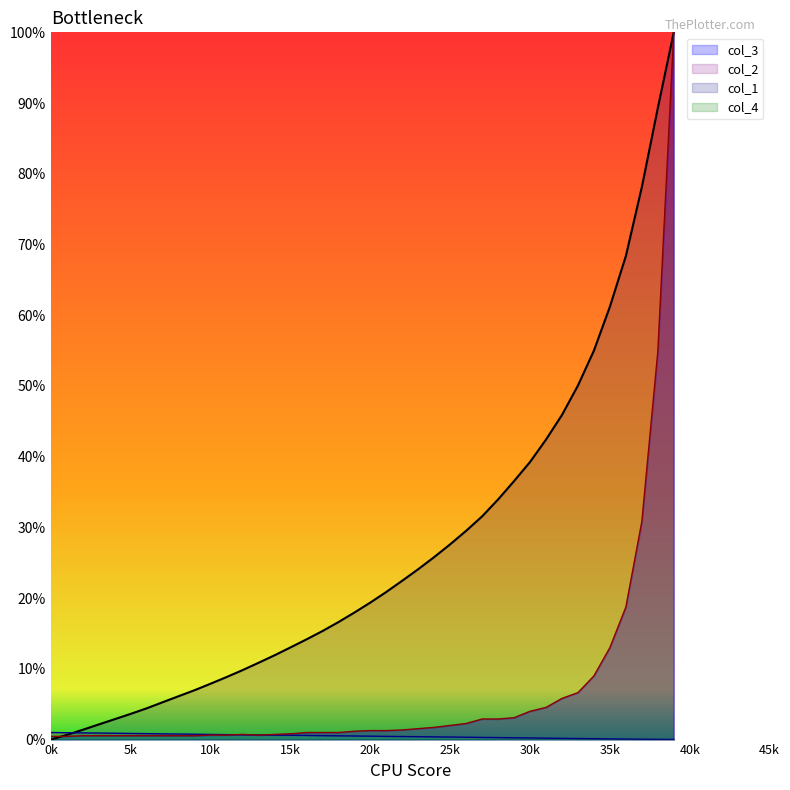

Reading left to right, list all the values displayed in this chart.

col_1: 0.0	0.7	1.4	2.1	2.9	3.6	4.4	5.3	6.1	7.0	7.9	8.8	9.8	10.9	11.9	13.0	14.2	15.3	16.6	18.0	19.4	20.9	22.5	24.1	25.8	27.6	29.5	31.6	34.0	36.5	39.2	42.4	45.9	50.1	55.0	61.2	68.4	78.1	89.3	100.0
col_2: 1.0	1.0	0.9	0.9	0.9	0.9	0.8	0.8	0.8	0.8	0.7	0.7	0.7	0.7	0.6	0.6	0.6	0.6	0.5	0.5	0.5	0.5	0.4	0.4	0.4	0.4	0.3	0.3	0.3	0.3	0.2	0.2	0.2	0.1	0.1	0.1	0.1	0.1	0.0	0.0
col_3: 0.5	0.5	0.5	0.5	0.5	0.5	0.5	0.5	0.5	0.5	0.6	0.6	0.7	0.6	0.7	0.8	1.0	1.0	1.0	1.2	1.3	1.3	1.4	1.5	1.7	2.0	2.3	2.9	2.9	3.1	4.0	4.5	5.8	6.6	9.0	13.0	18.7	30.8	54.8	100.0